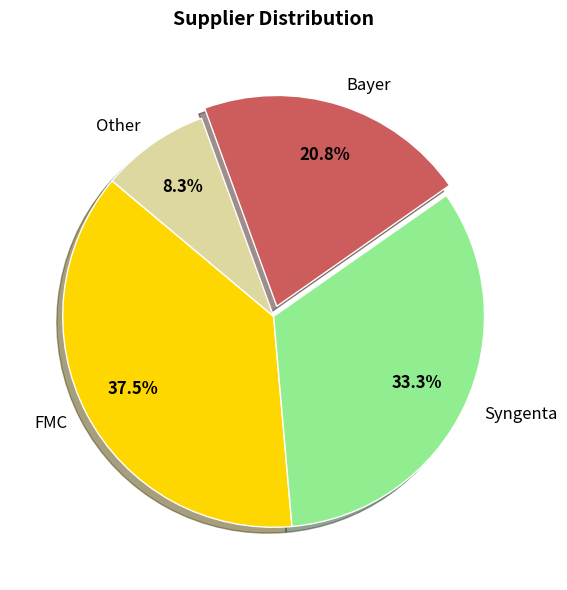

Between Other and Bayer, which is larger?

Bayer